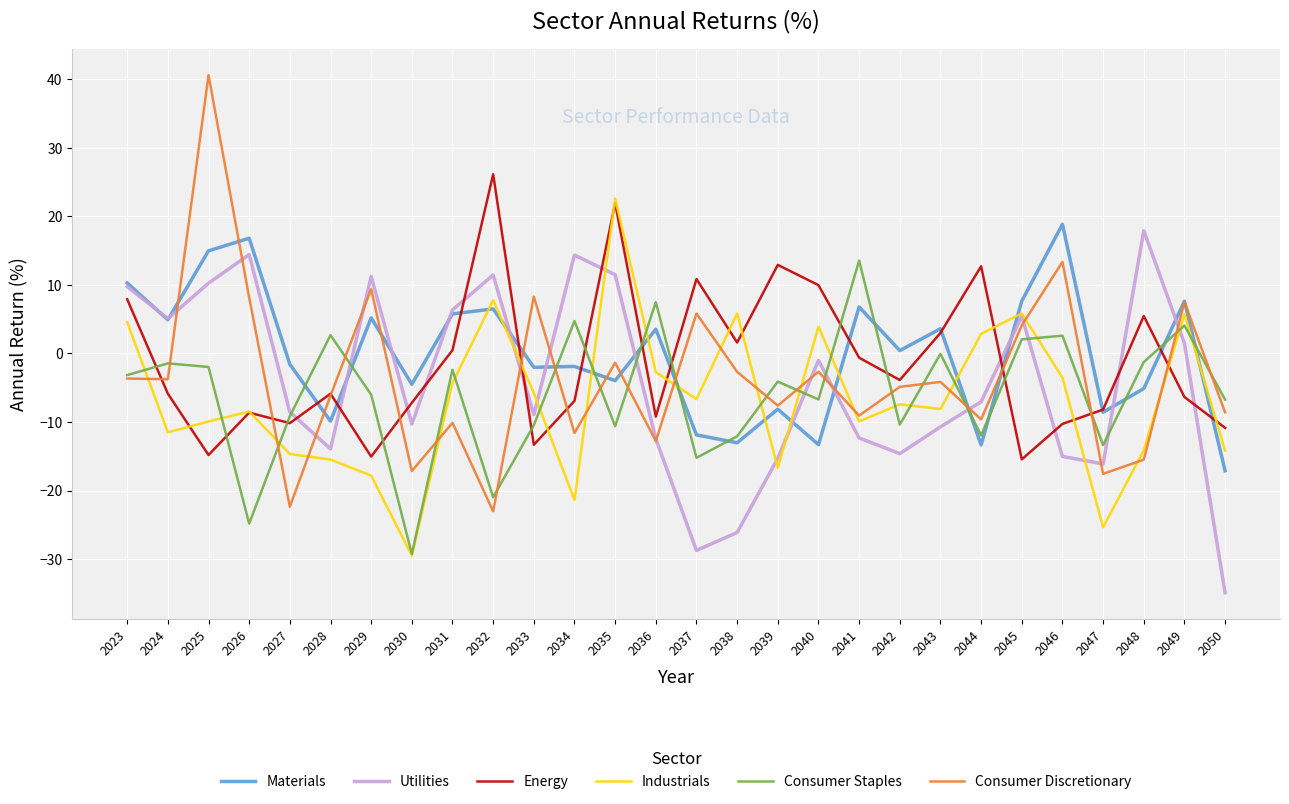

At which category does Utilities reach its first local valley?

2024